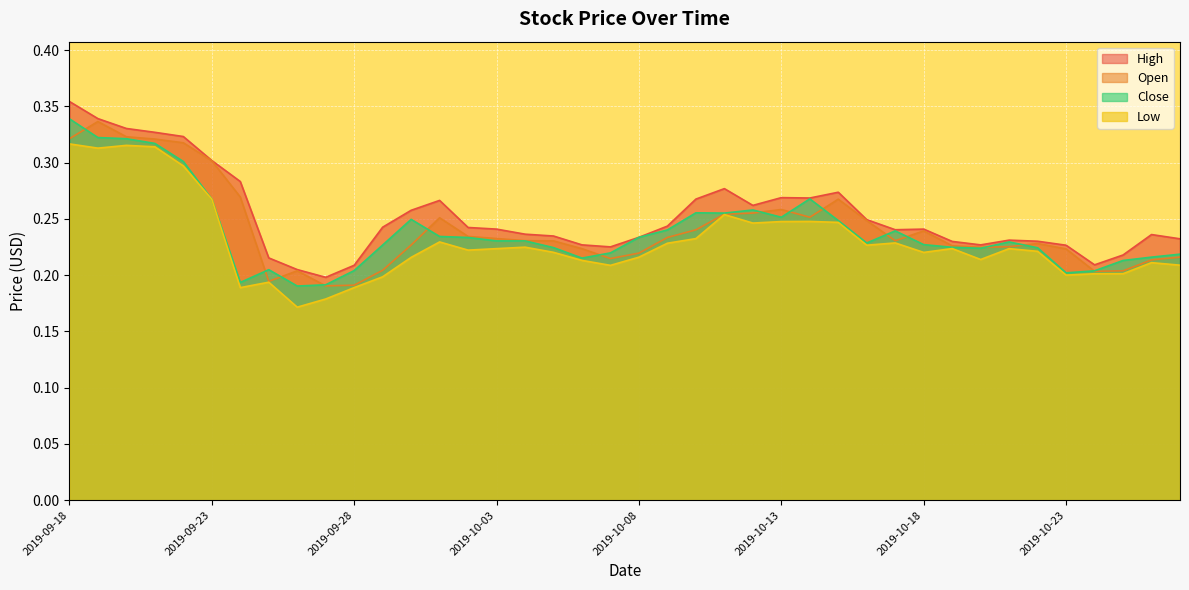

Where is the first local minimum for Low?

2019-09-19